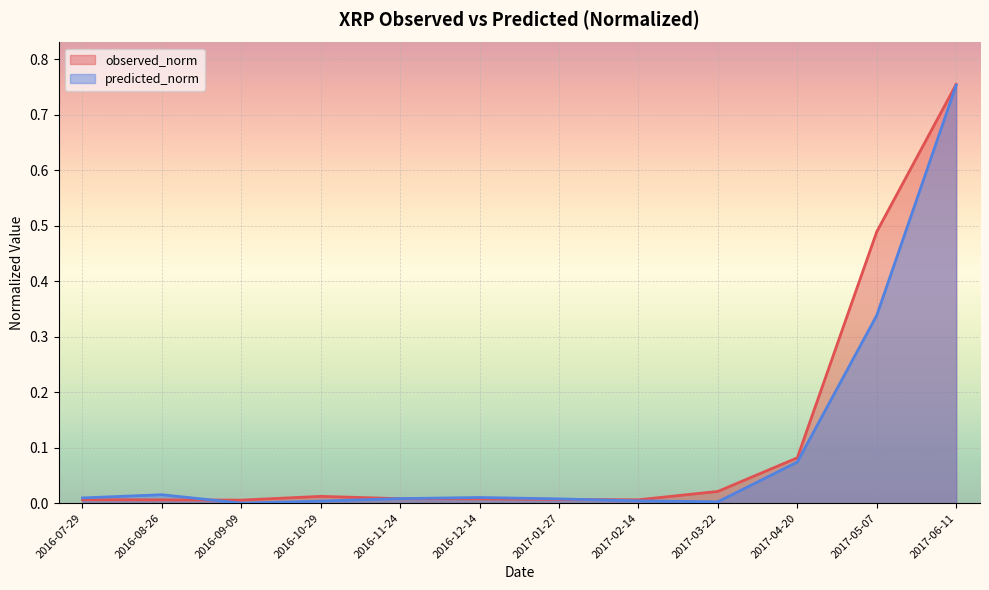

What are all the series names shown in the legend?

observed_norm, predicted_norm